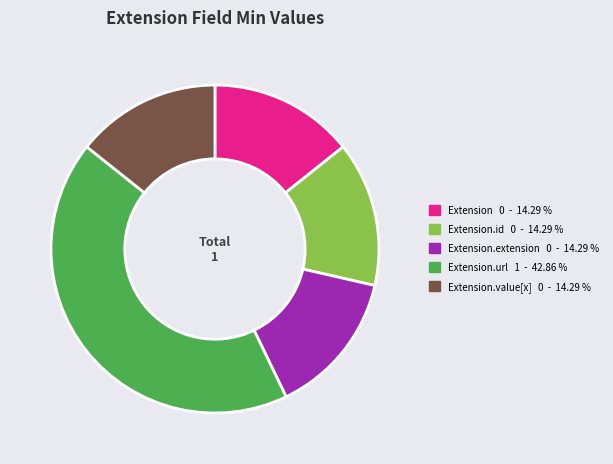

Does any single category account for the majority?

No